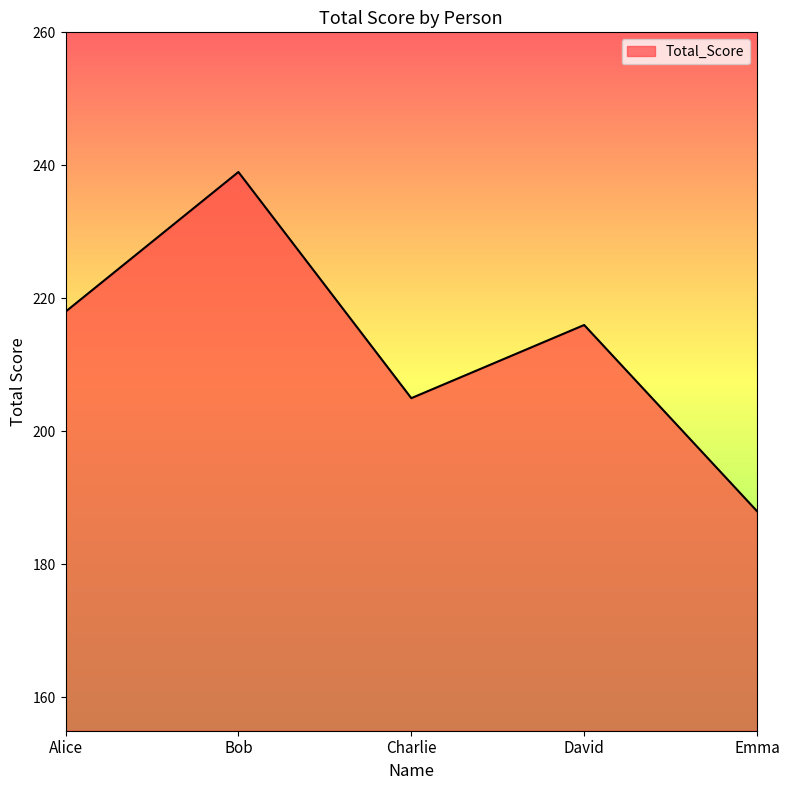

Reading right to left, list all the values displayed in this chart.

Emma=188	David=216	Charlie=205	Bob=239	Alice=218